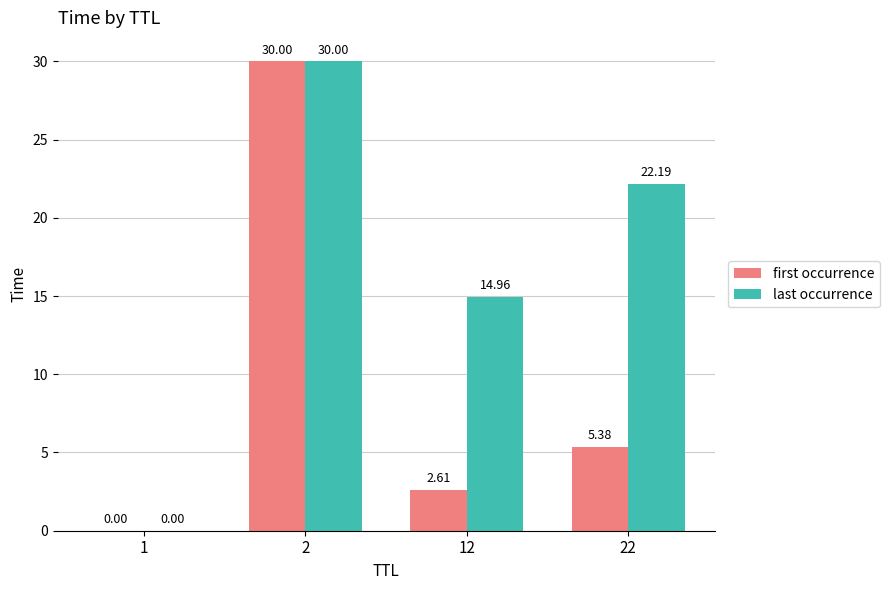

True or false: first occurrence has a value of 0.0 at 1.

True